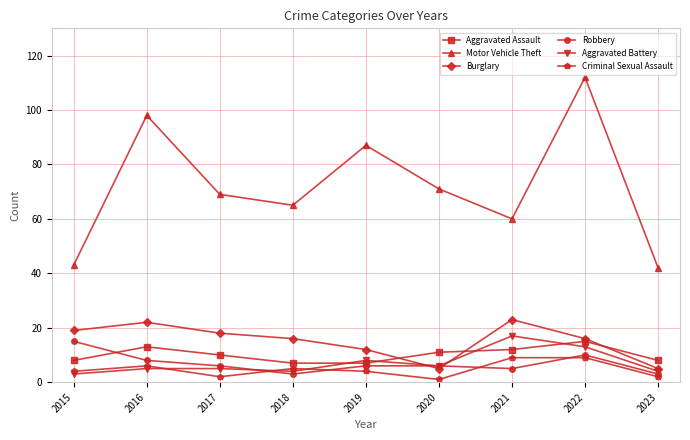

In Aggravated Assault, how many points are higher than both neighbors (excluding endpoints)?

2